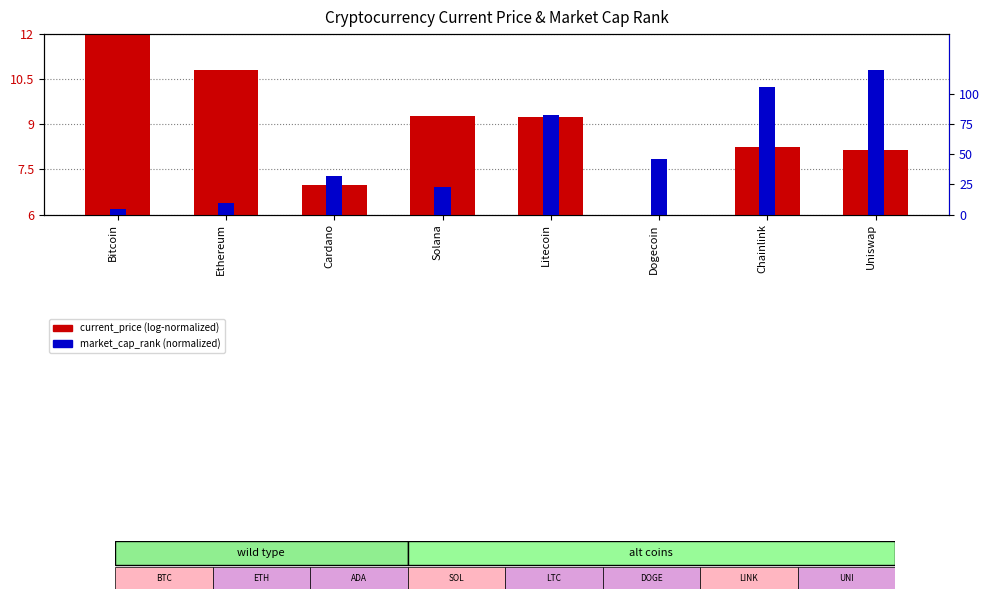

Rank the series by their maximum value, from highest to lowest.

current_price, market_cap_rank